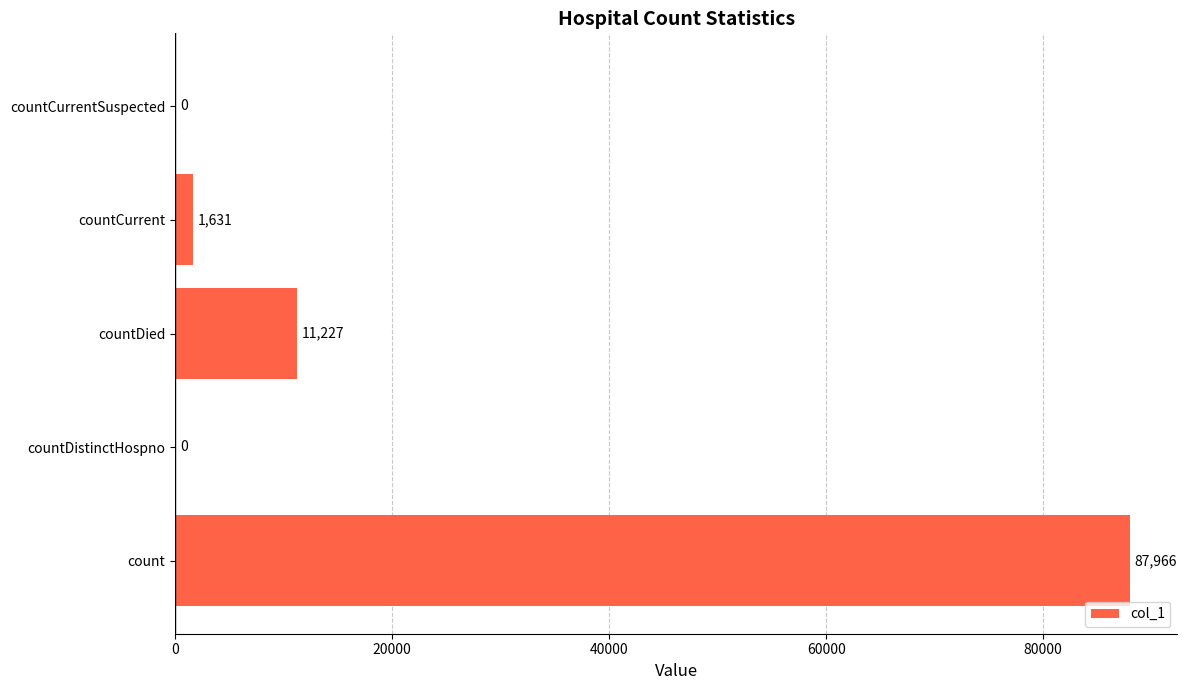

How many categories are shown in the chart?

5